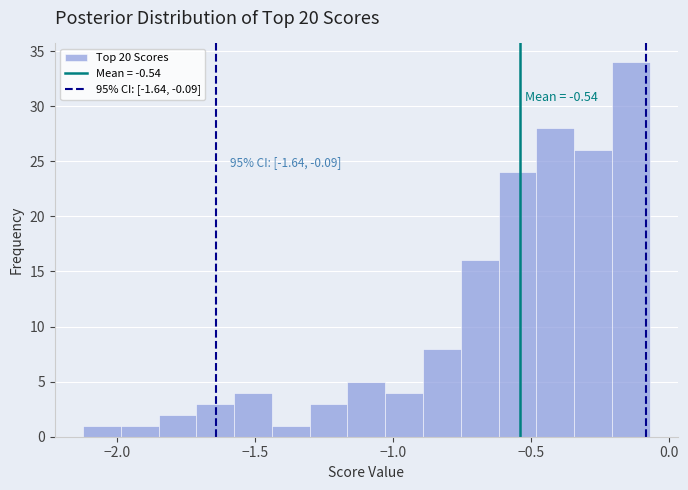

Read against the x-axis, roughly where is the centre of the tallest bar?

-0.15